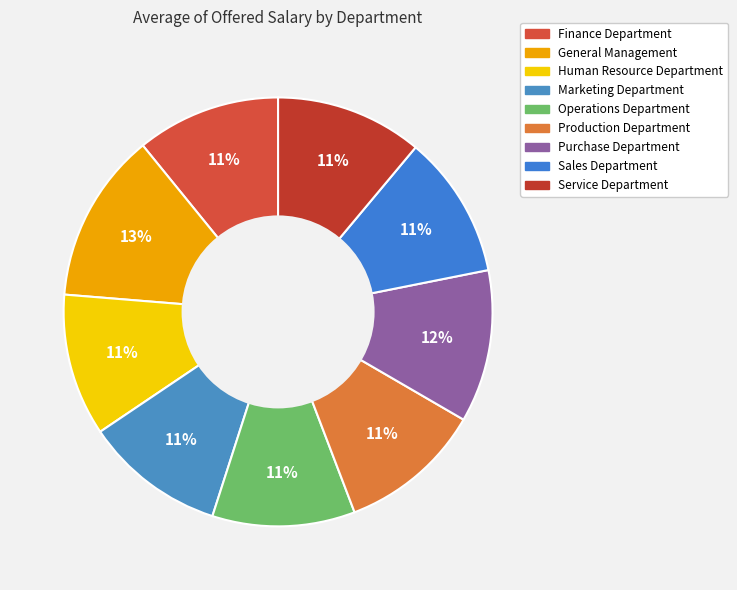

What percentage is NOT represented by Sales Department?

89.2%